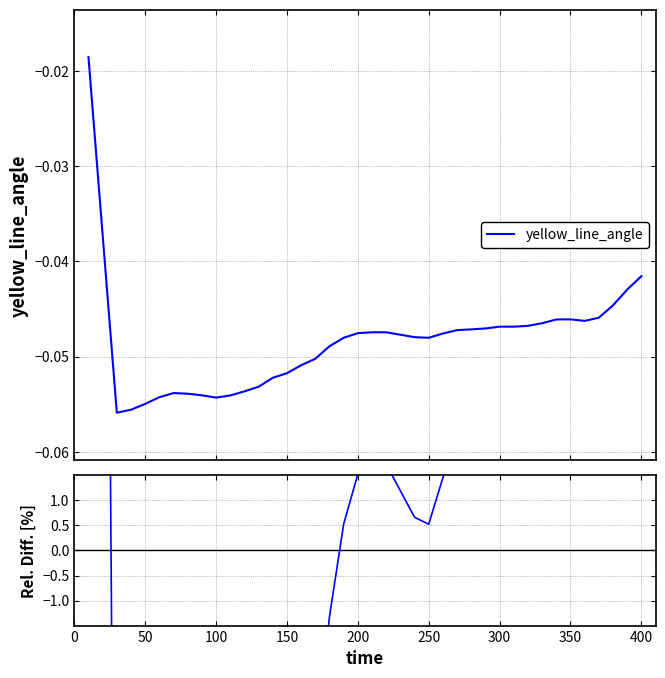

At which category does the chart reach its peak across all series?

10